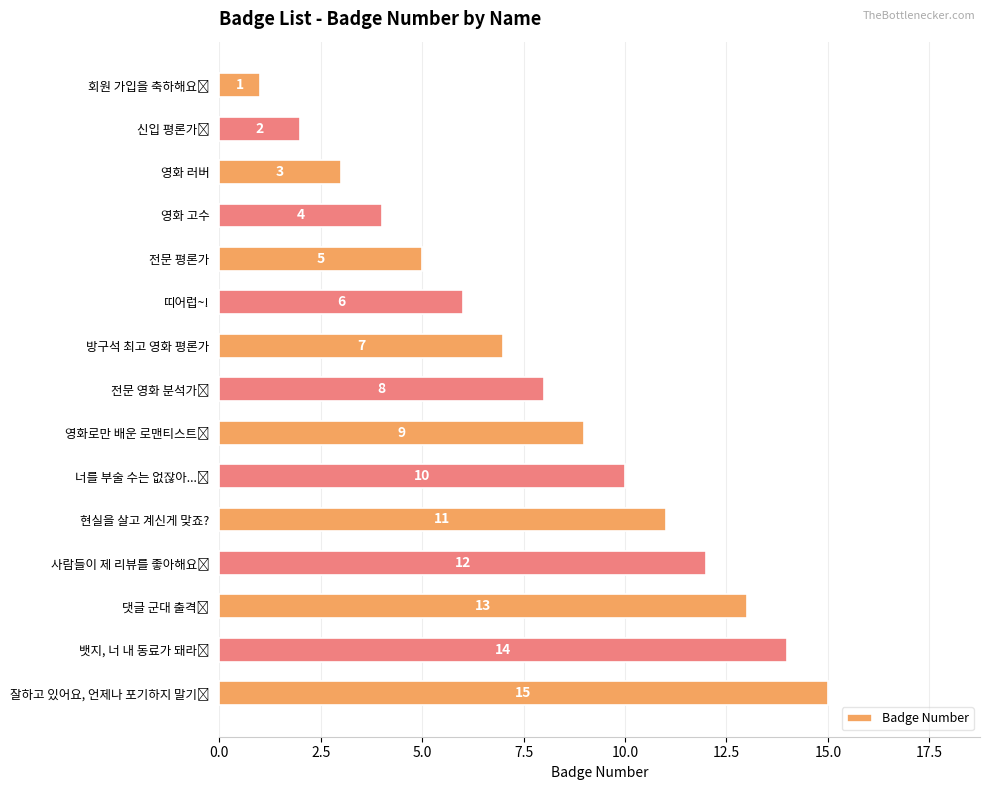

What is the difference between the maximum and second lowest values?

13